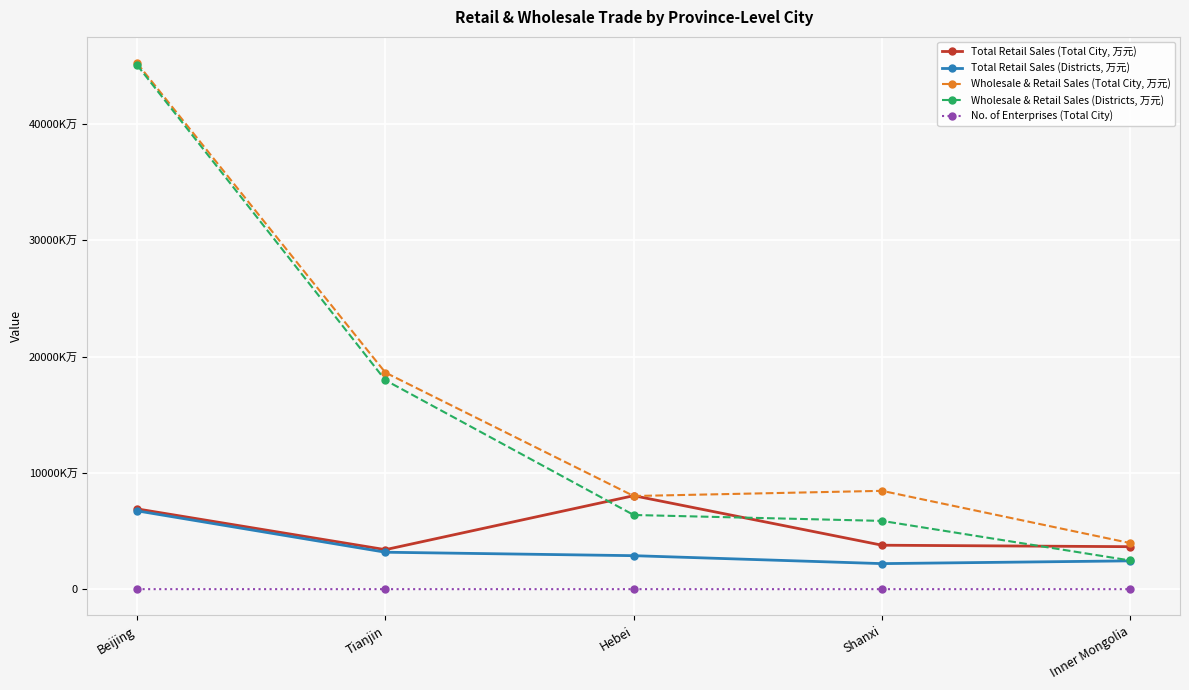

List the labels in order of Wholesale & Retail Sales (Districts, 万元) value, smallest first.

Inner Mongolia, Shanxi, Hebei, Tianjin, Beijing